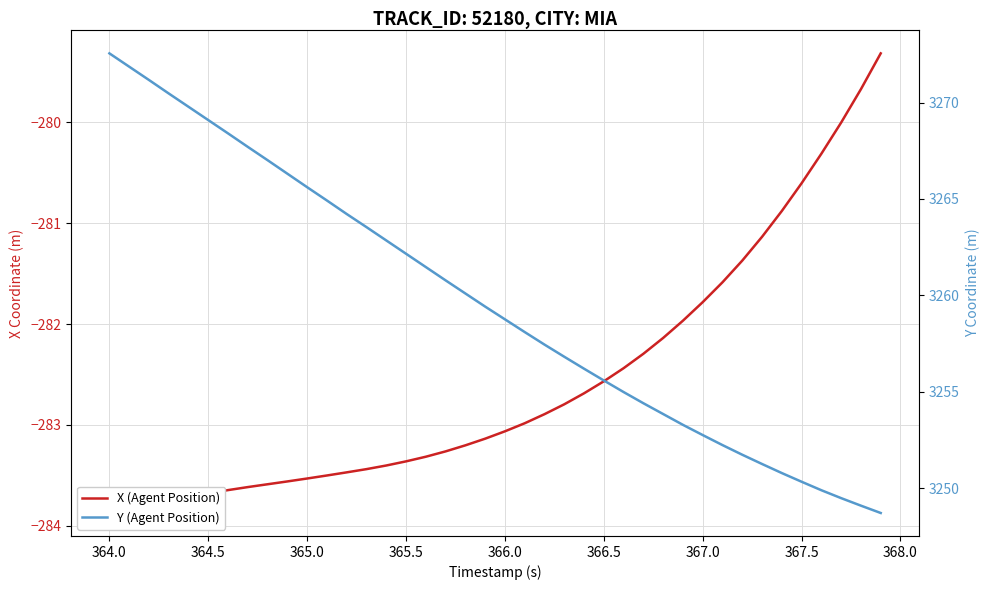

What is the minimum value for X (Agent Position)?

-283.9